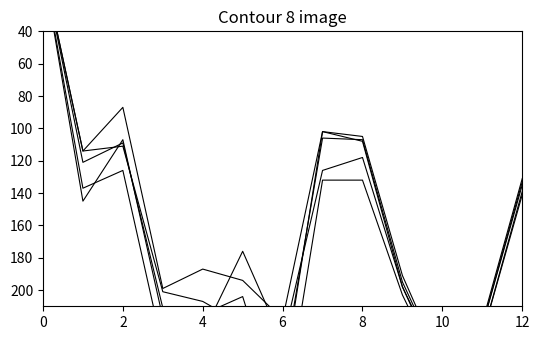

What is the greatest value displayed?

283